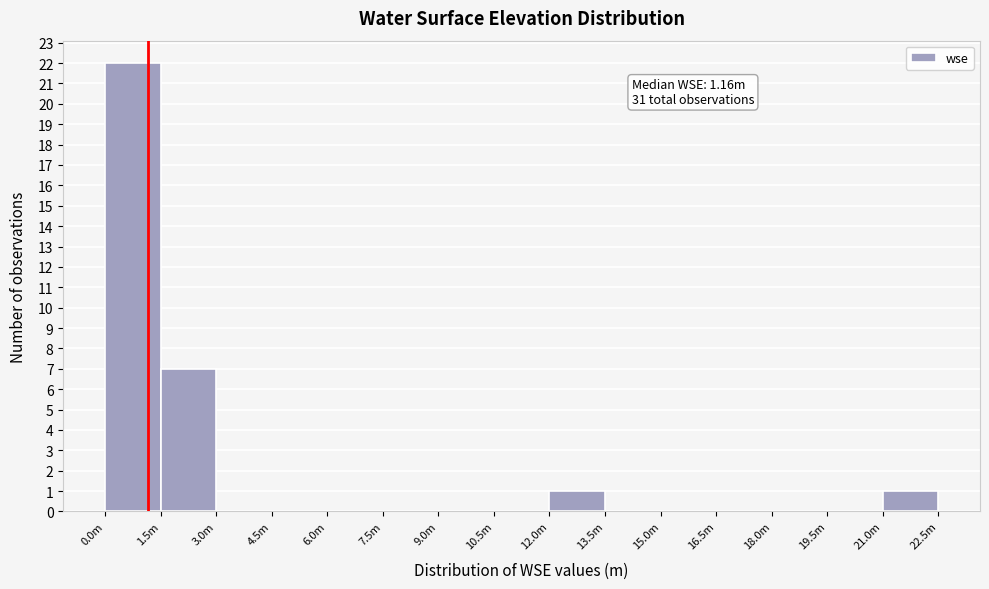

Reading left to right, list all the values displayed in this chart.

0.0m=22	1.5m=7	3.0m=0	4.5m=0	6.0m=0	7.5m=0	9.0m=0	10.5m=0	12.0m=1	13.5m=0	15.0m=0	16.5m=0	18.0m=0	19.5m=0	21.0m=1